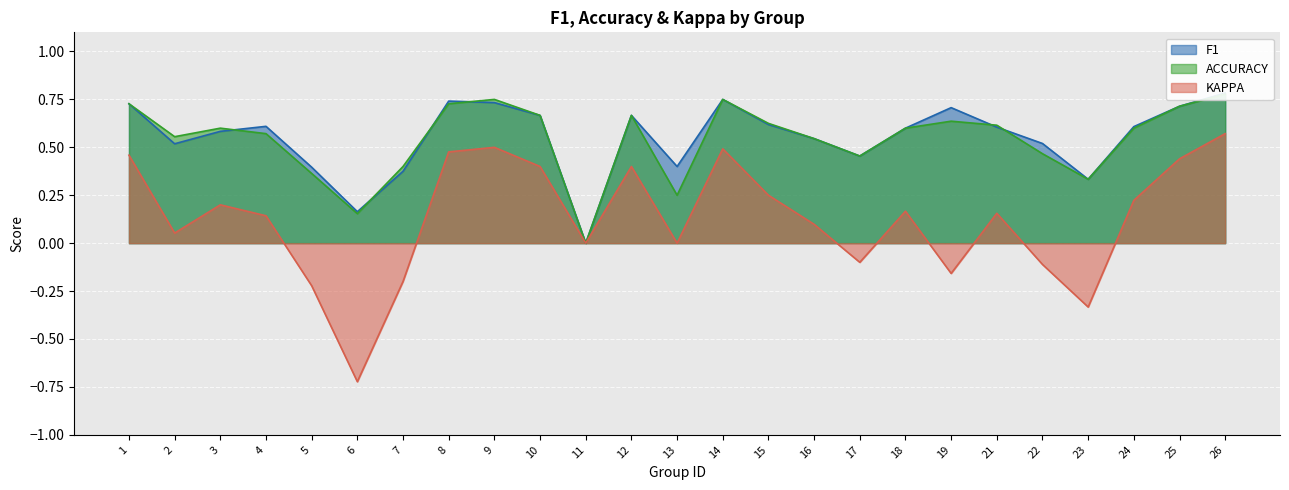

At which category does kappa reach its first local valley?

2